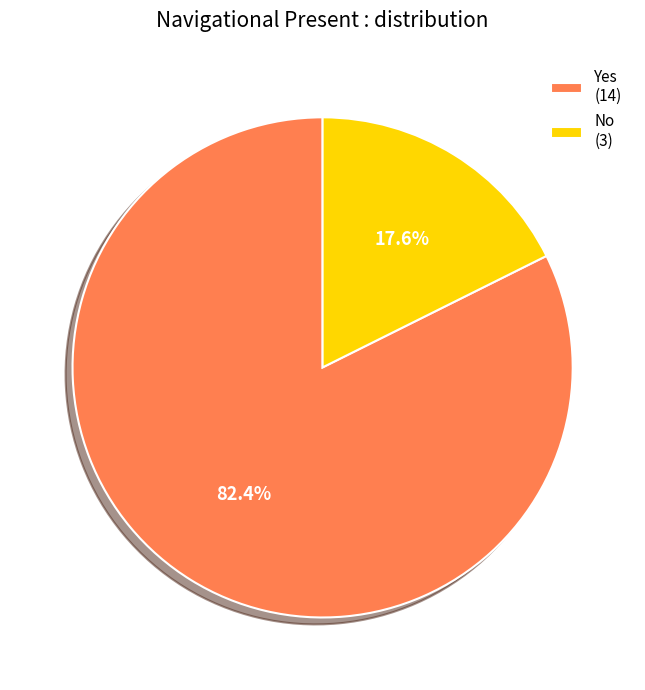

Rank the categories by value from lowest to highest.

No, Yes